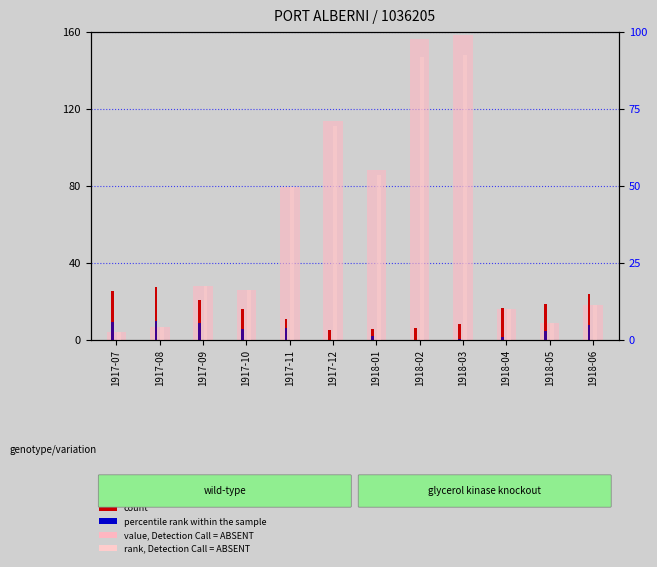

Which series has the largest total across all categories?

Total Precip (mm)